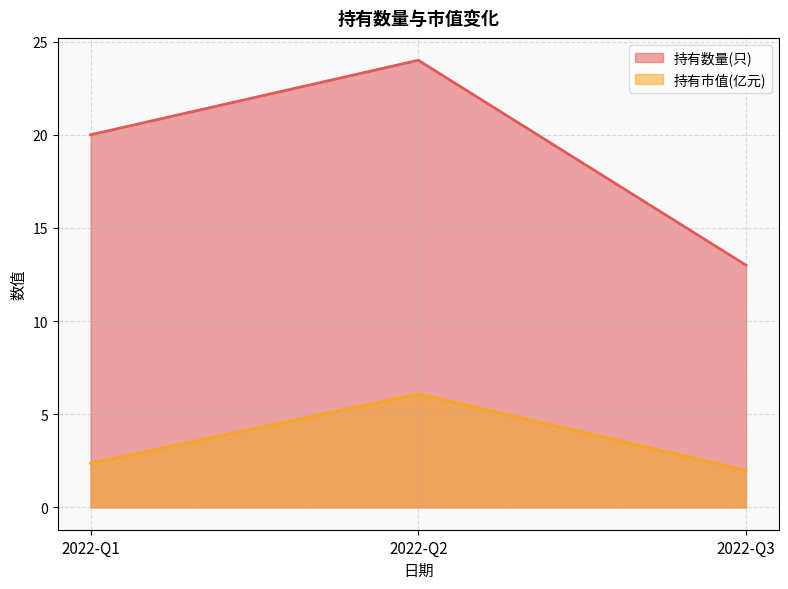

What is the maximum value shown in the chart?

24.0